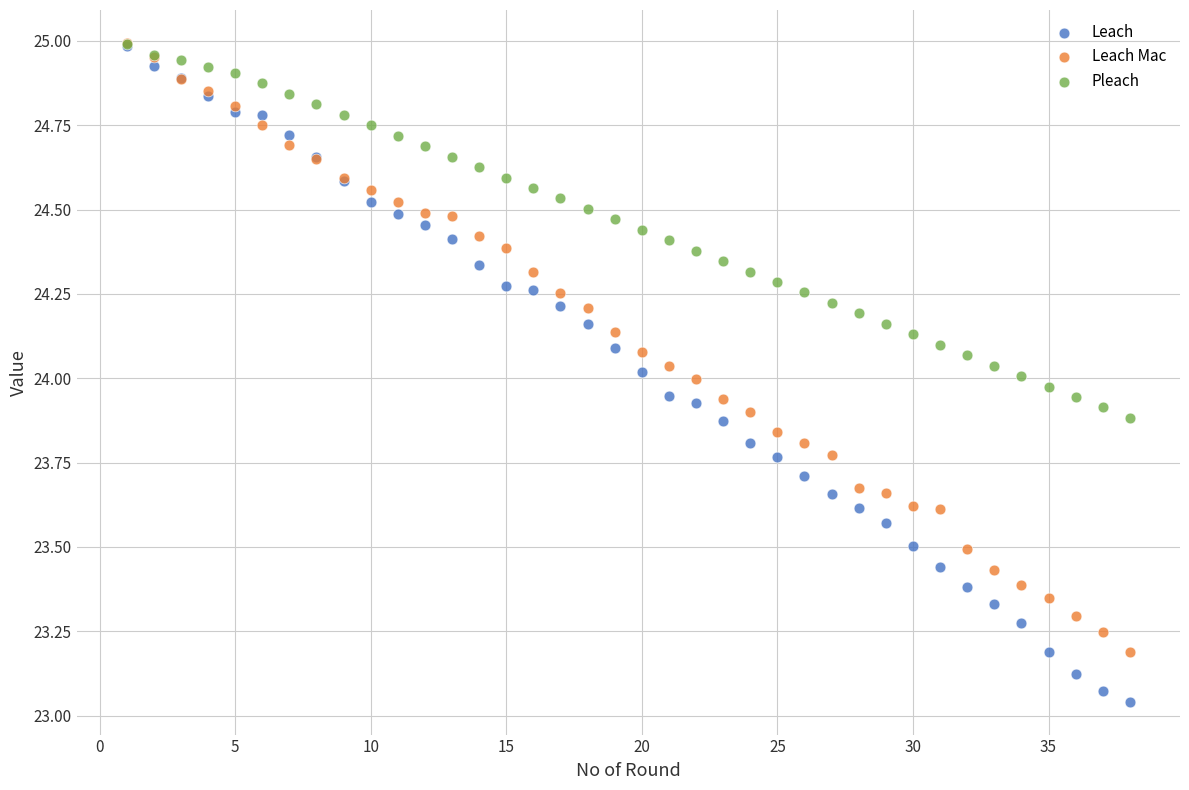

Which series has the widest spread of Y values?

Leach